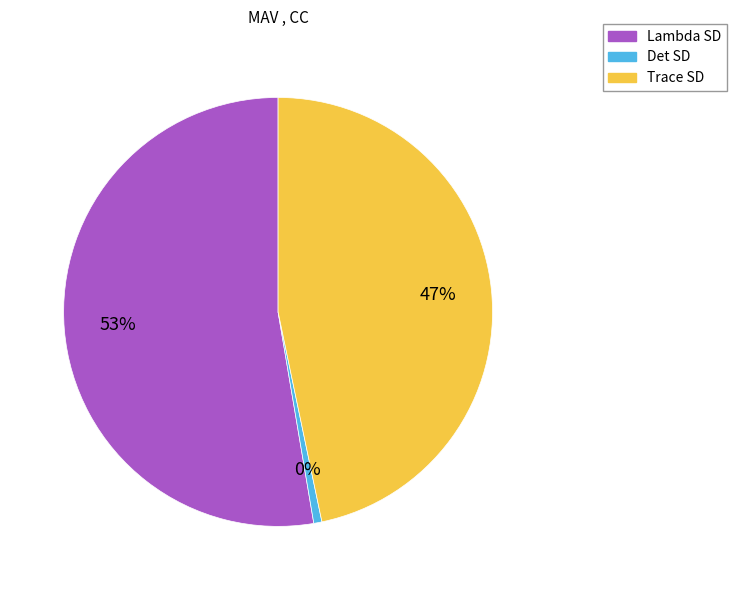

What portion of the pie excludes Det SD?

99.4%